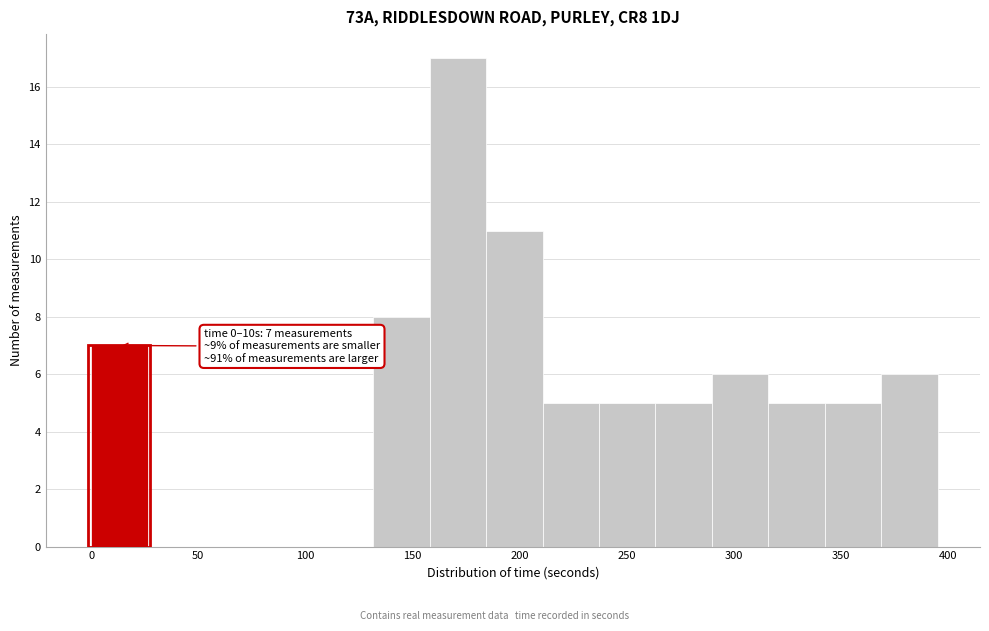

Which range on the x-axis has the tallest bar?

160 to 185